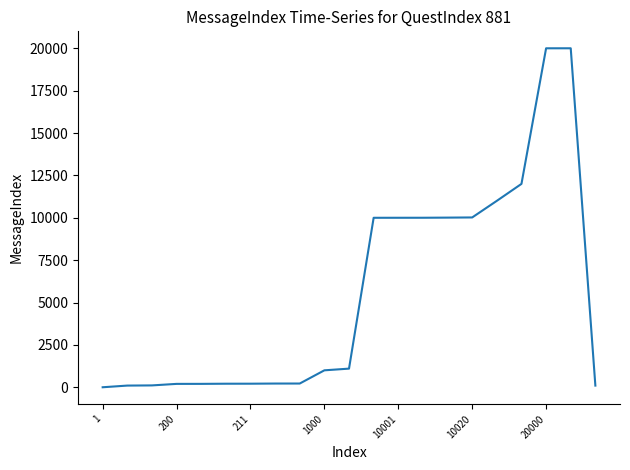

What is the greatest value displayed?

20001